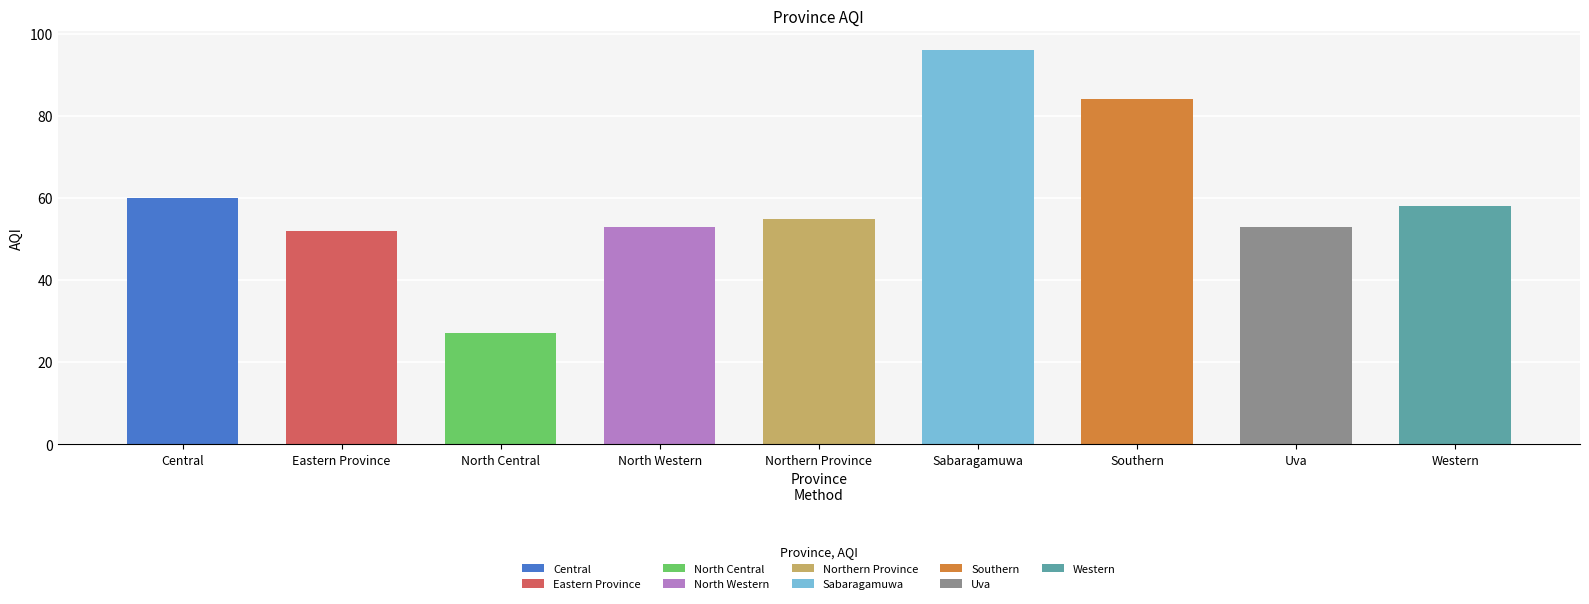

What is the greatest value displayed?

96